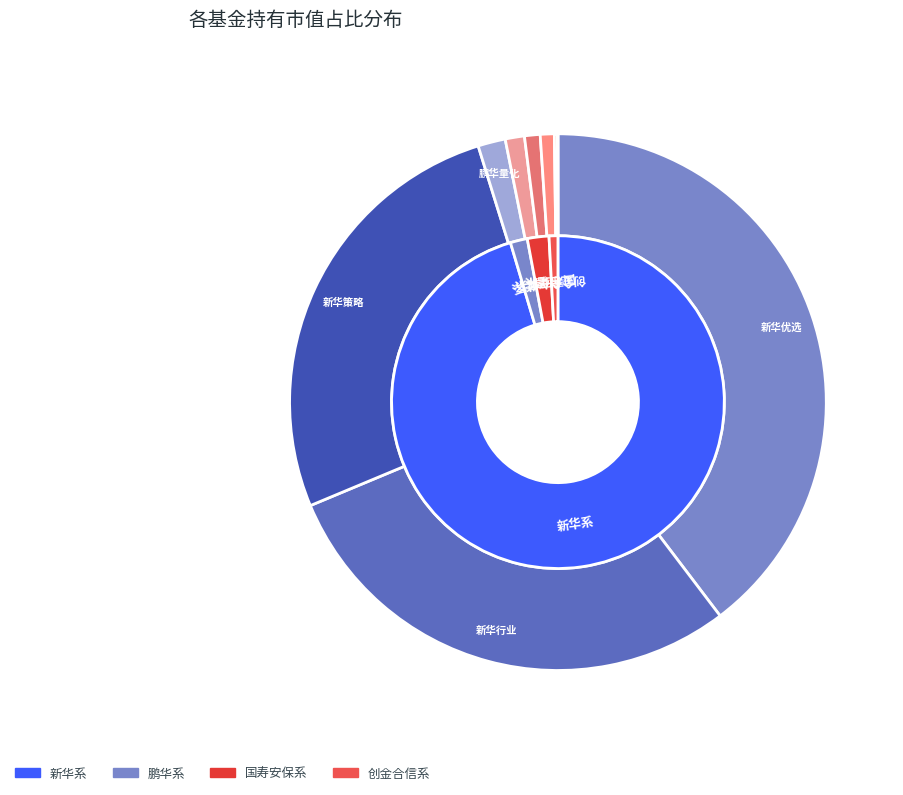

What is the change in value from 新华策略精选股票 to 国寿安保健康科学混合A?

-0.6